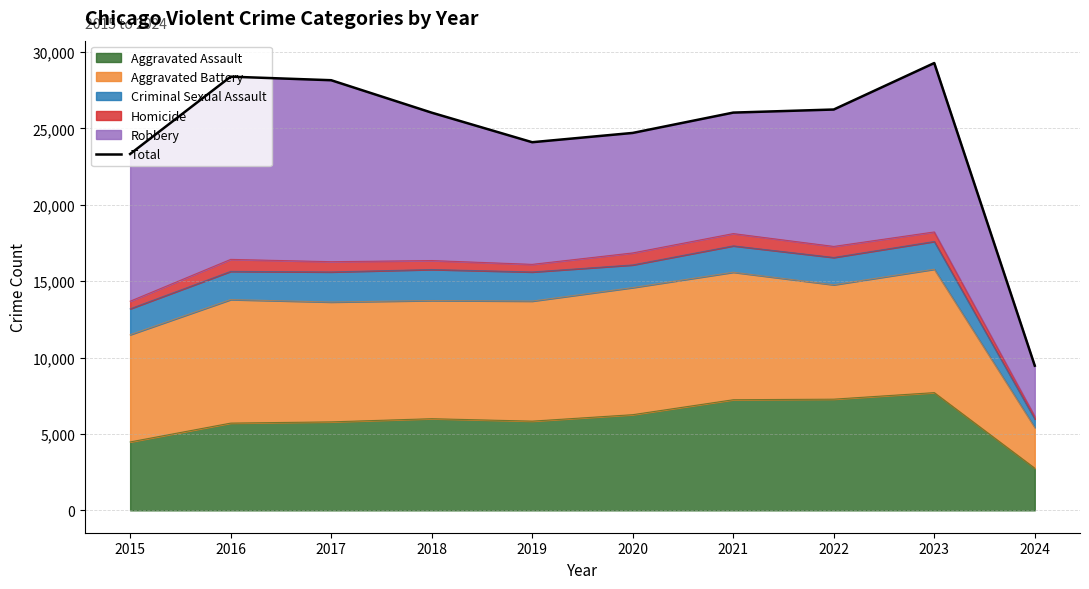

At which category does the data reach its first local valley?

2019